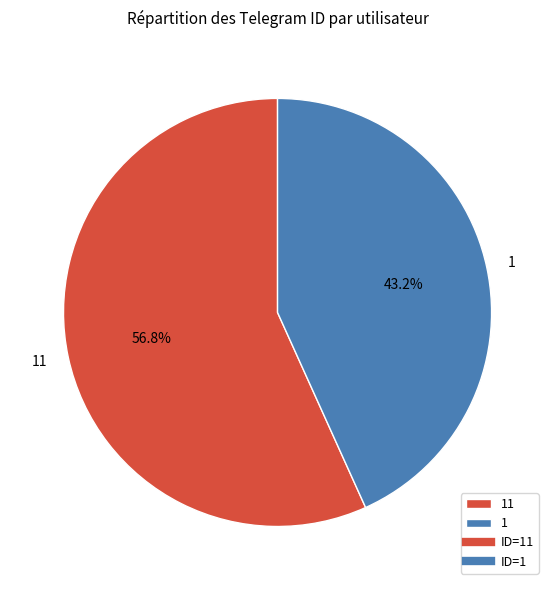

Rank the categories by value from lowest to highest.

1, 11